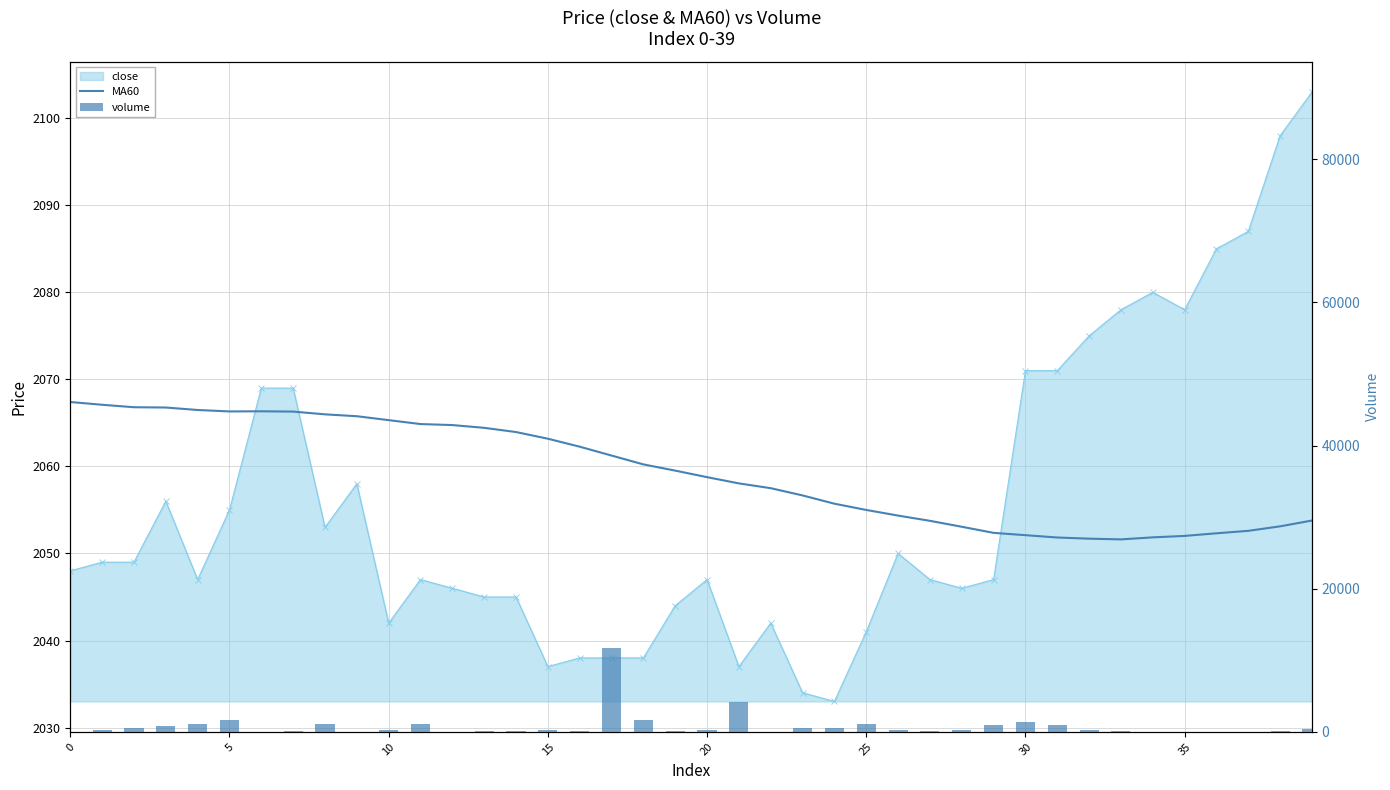

How many data points in MA60 are above 2059?

20